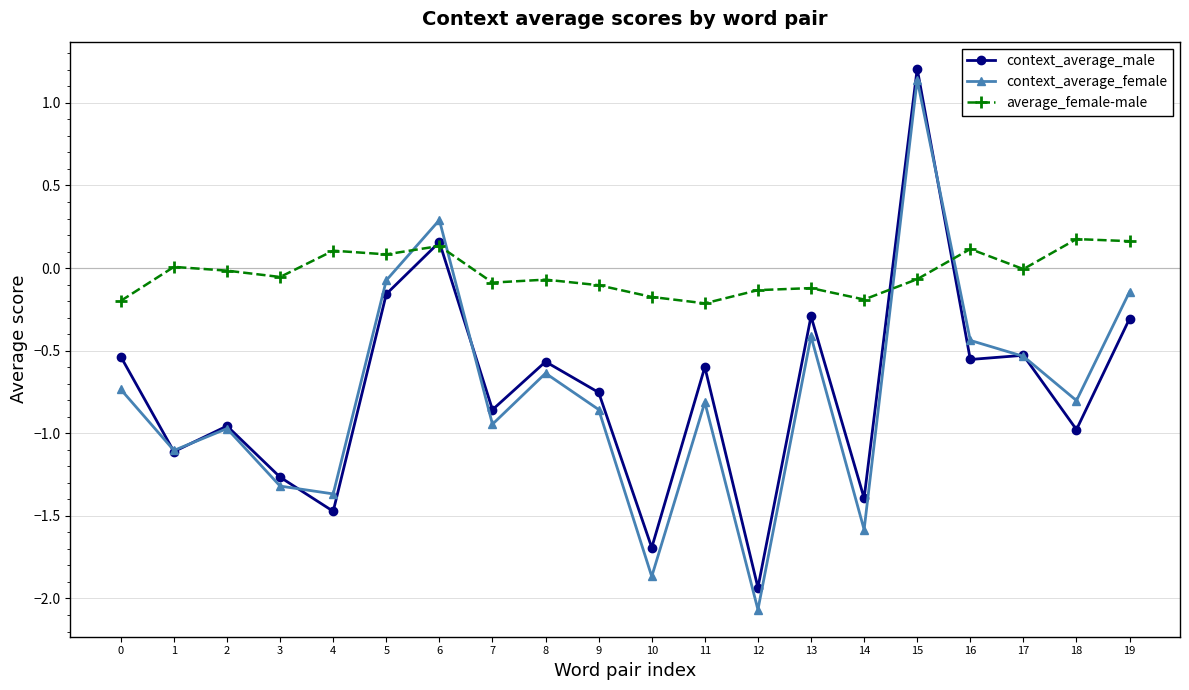

Which series has the widest spread of values?

context_average_female